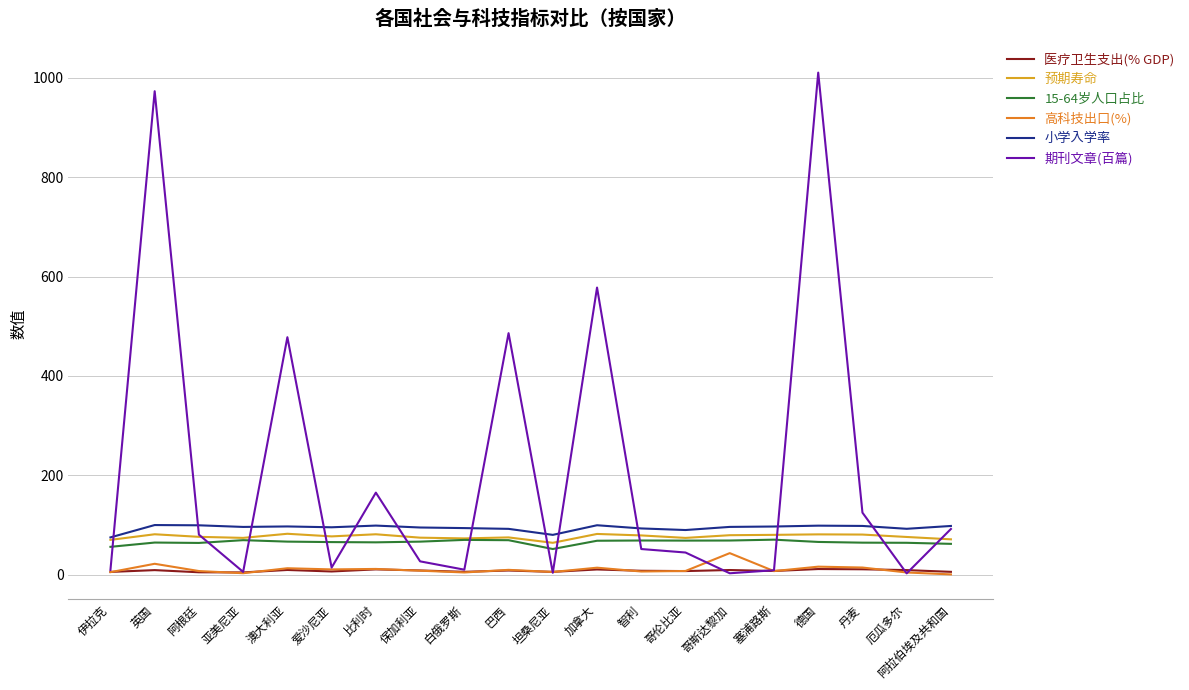

Count the number of categories in the chart.

20